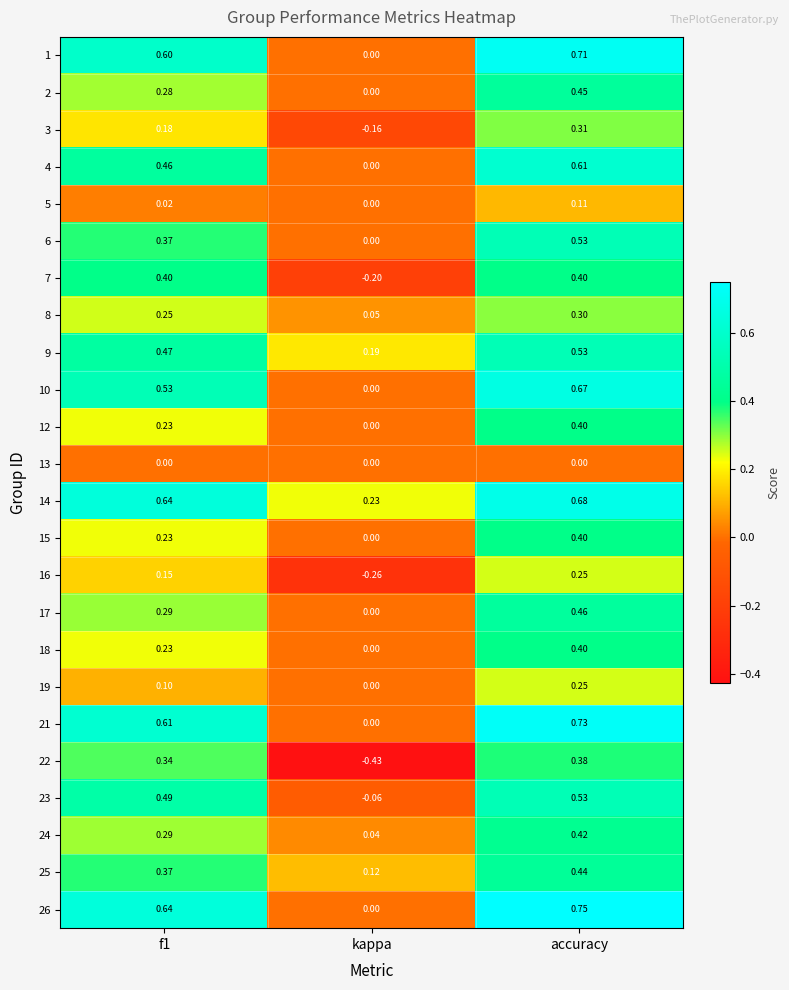

Where is 5 nearest to the value 0?

kappa